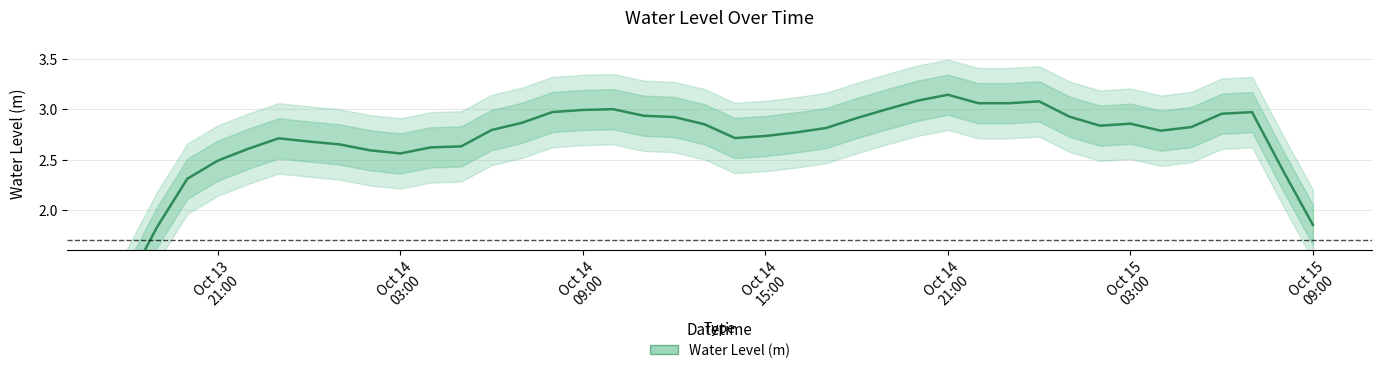

What is the sum of all values?

112.1